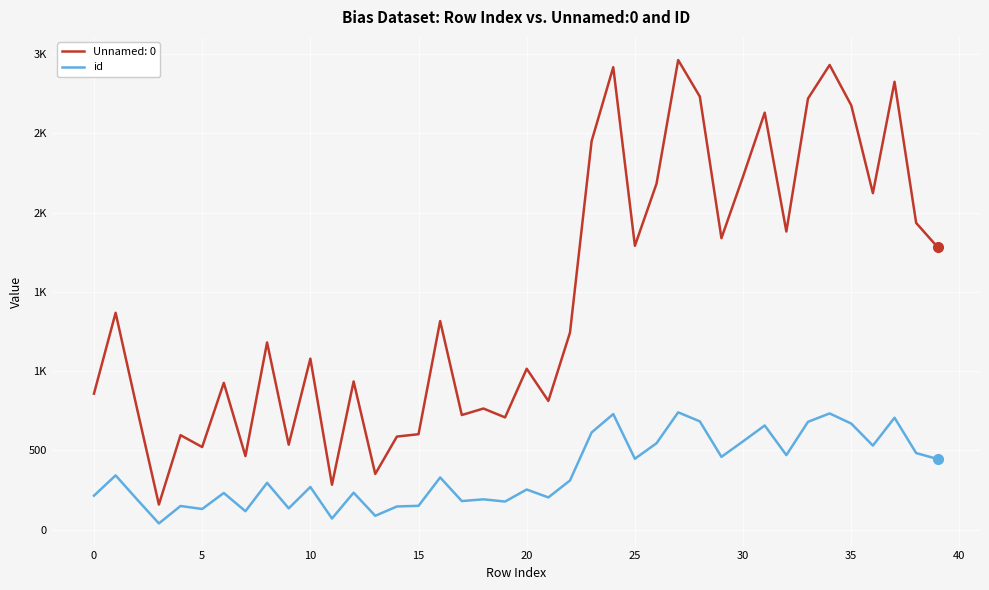

What are all the series names shown in the legend?

Unnamed: 0, id